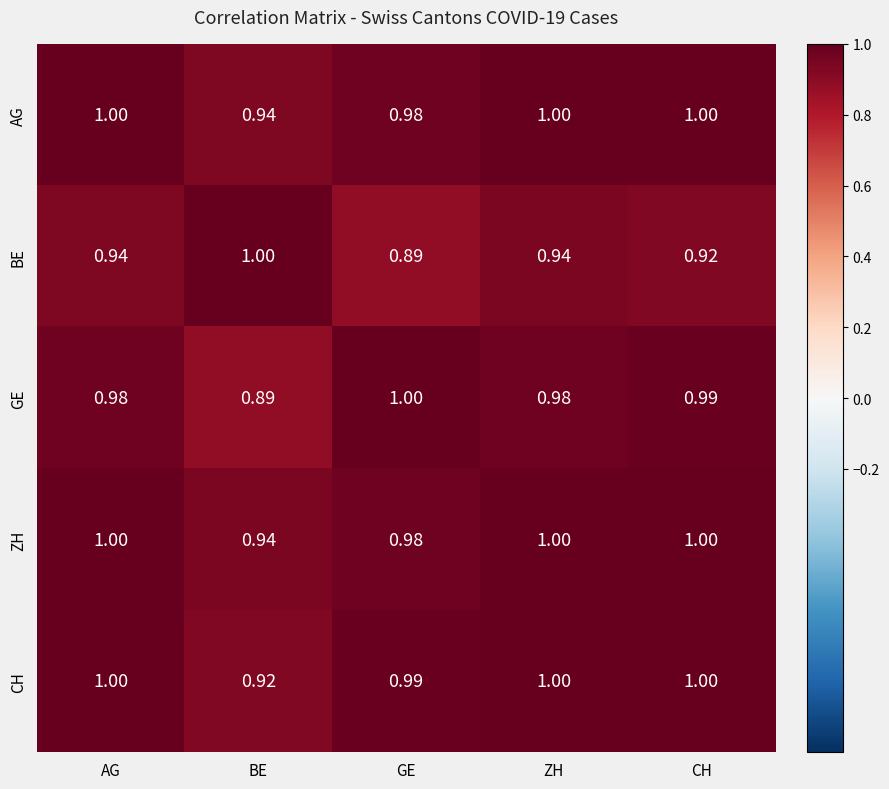

At which label is CH closest to 0?

BE